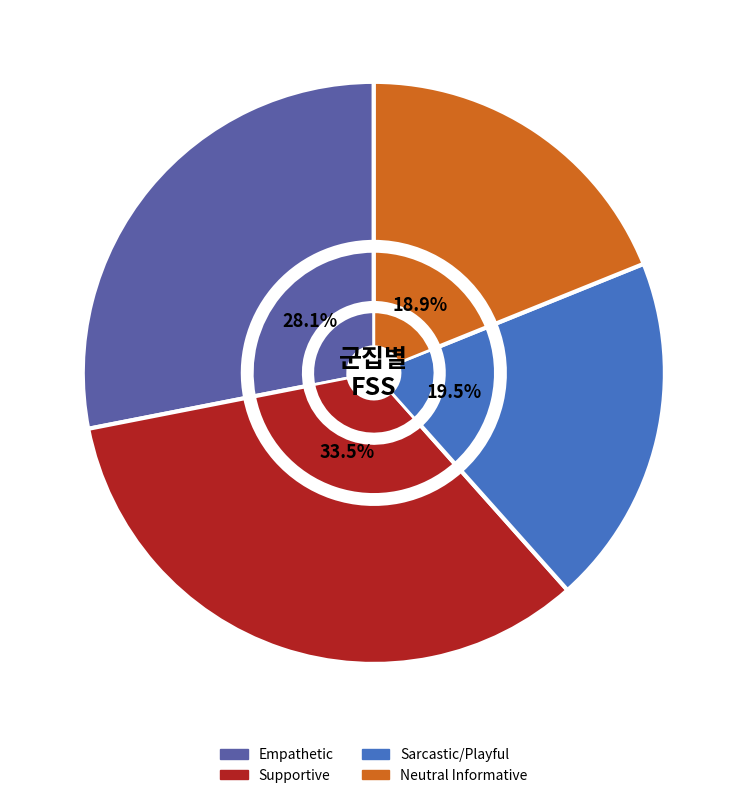

True or false: Empathetic accounts for 17% of the total.

False